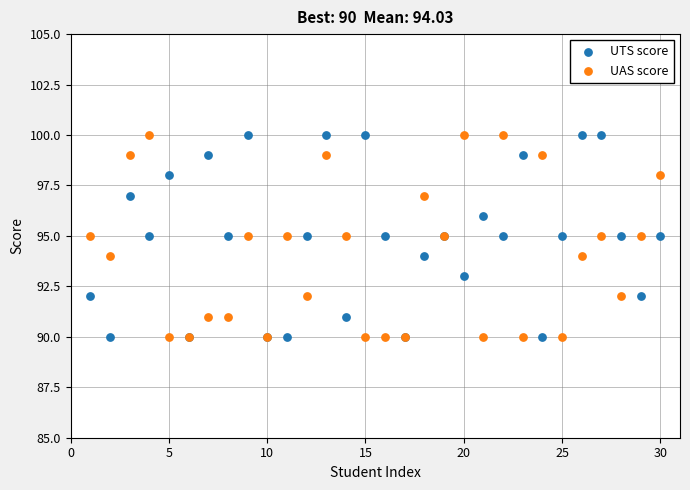

What is the X range (max minus min) for the scatter plot?

29